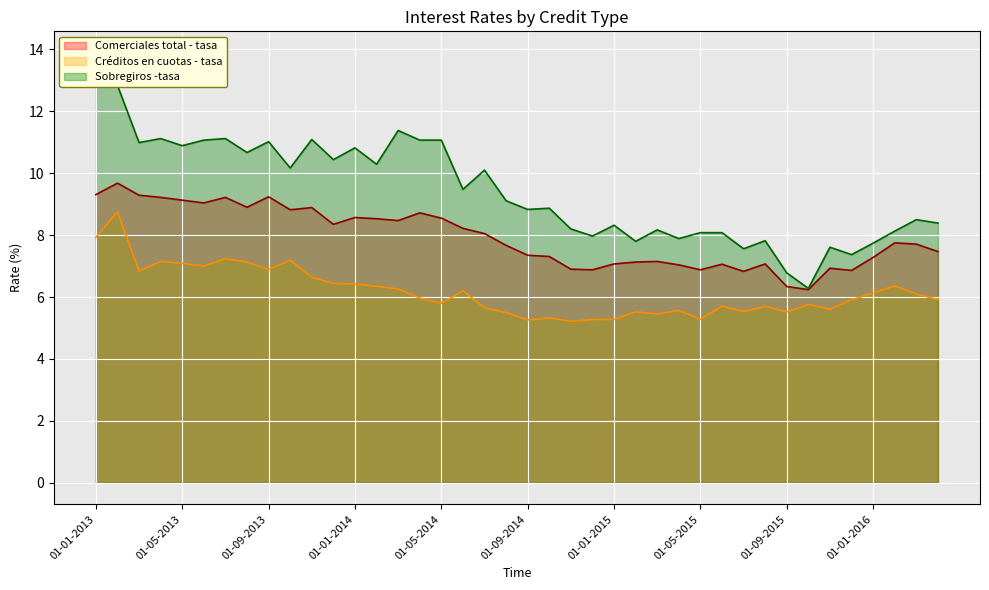

True or false: Comerciales total - tasa has more than 2 interior local peaks.

True